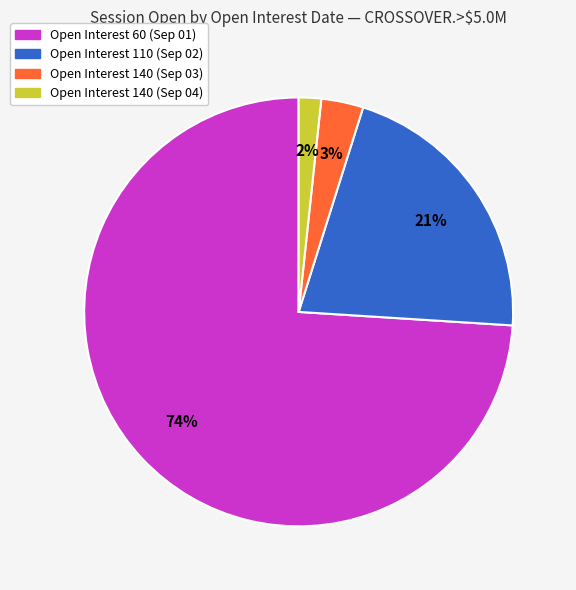

Which category has the smallest portion of the pie?

Open Interest 140 (Sep 04)